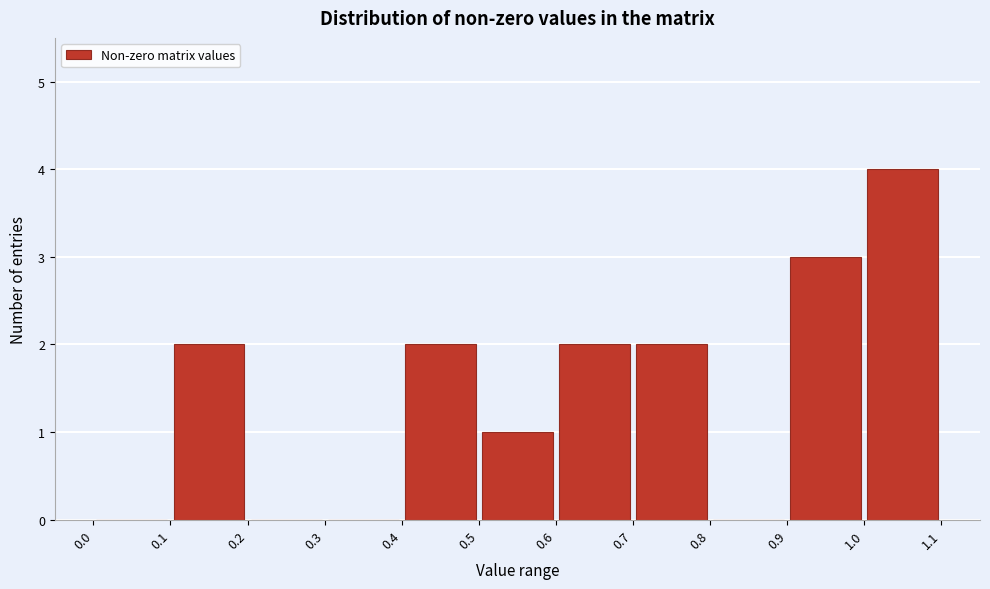

Reading left to right, transcribe this chart: for each bar, give the range it covers on the x-axis and its height. The values are not printed on the chart, so give them approximately, as read against the axis.

0.0 to 0.1: 0
0.1 to 0.2: 2
0.2 to 0.3: 0
0.3 to 0.4: 0
0.4 to 0.5: 2
0.5 to 0.6: 1
0.6 to 0.7: 2
0.7 to 0.8: 2
0.8 to 0.9: 0
0.9 to 1.0: 3
1.0 to 1.1: 4